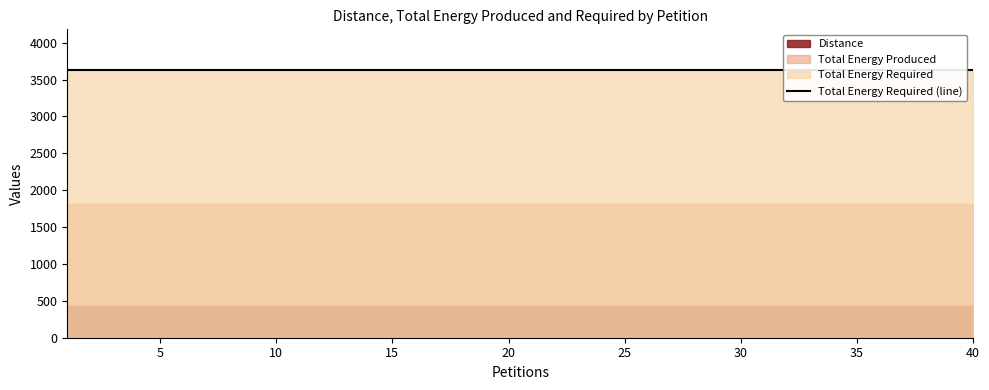

List the labels in order of Total Energy Required value, largest first.

1, 2, 3, 4, 5, 6, 7, 8, 9, 10, 11, 12, 13, 14, 15, 16, 17, 18, 19, 20, 21, 22, 23, 24, 25, 26, 27, 28, 29, 30, 31, 32, 33, 34, 35, 36, 37, 38, 39, 40